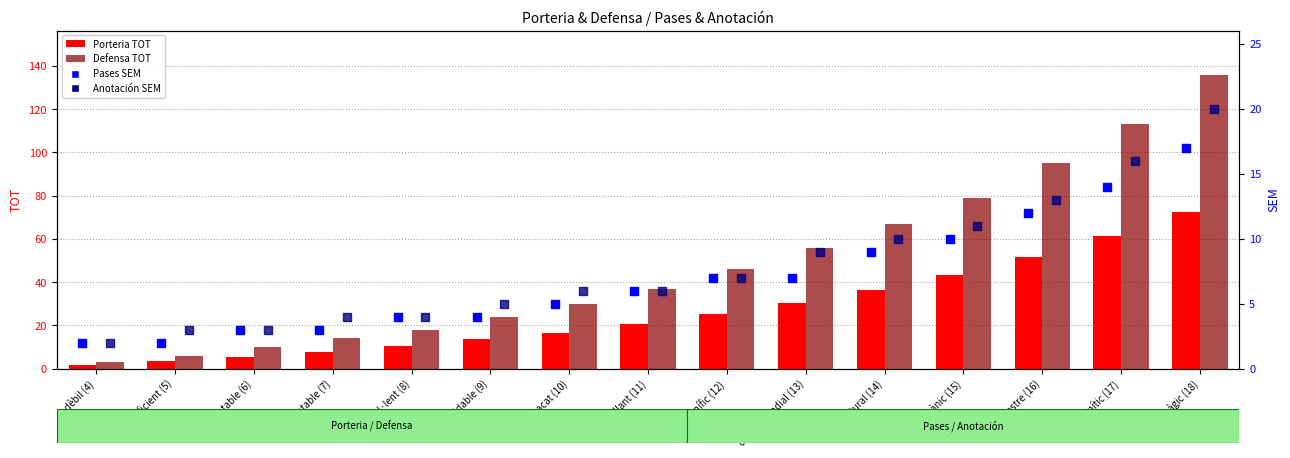

At how many categories does at least one series exceed 12?

12